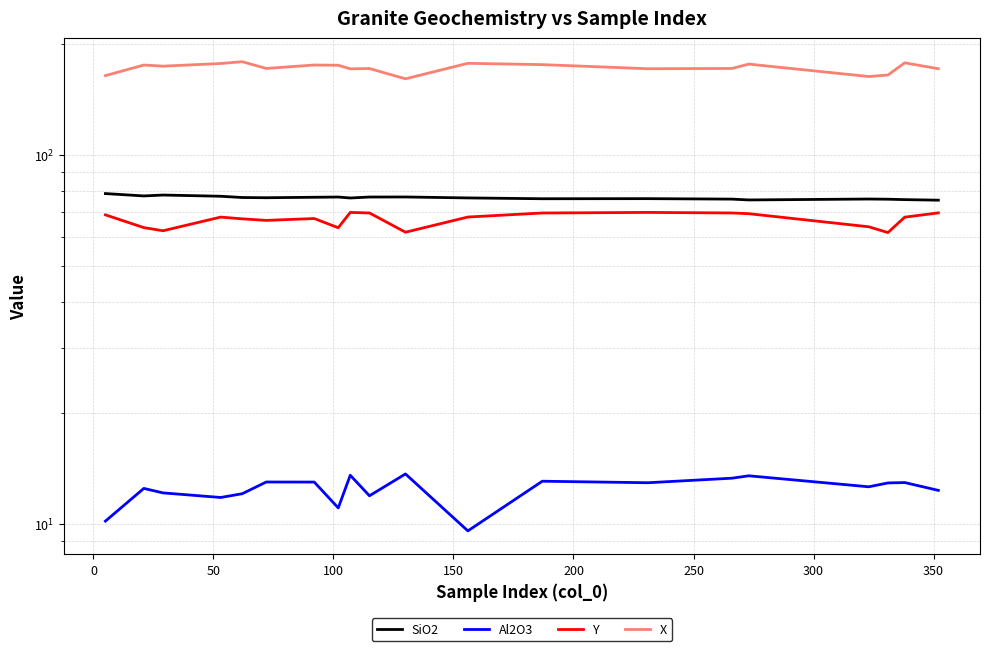

Read the X value at 200.

171.9